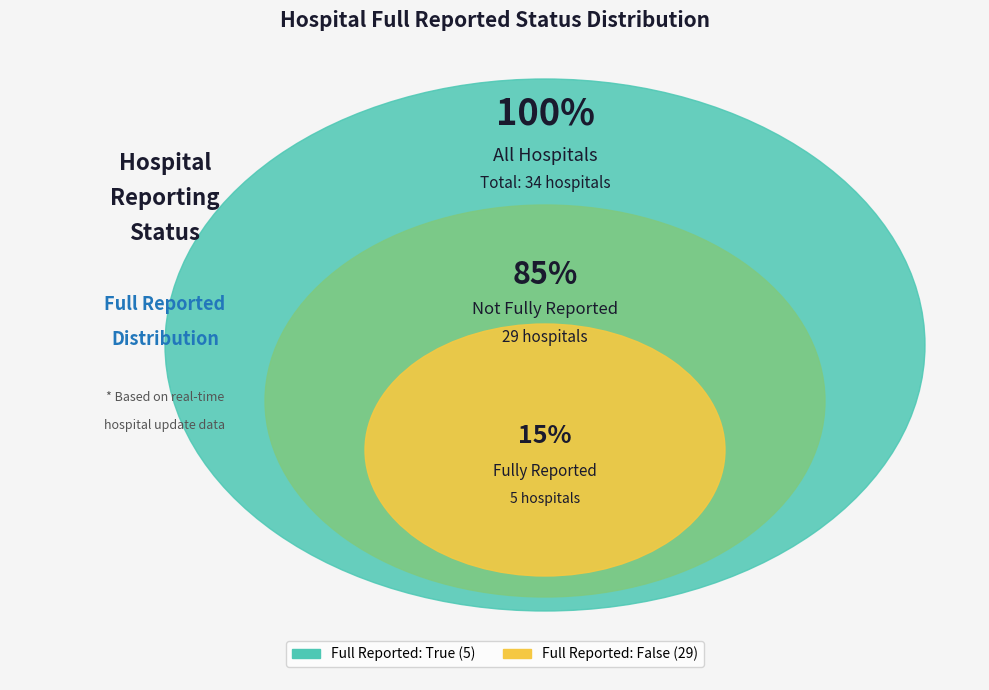

The false slice represents 85% of the pie. True or false?

True